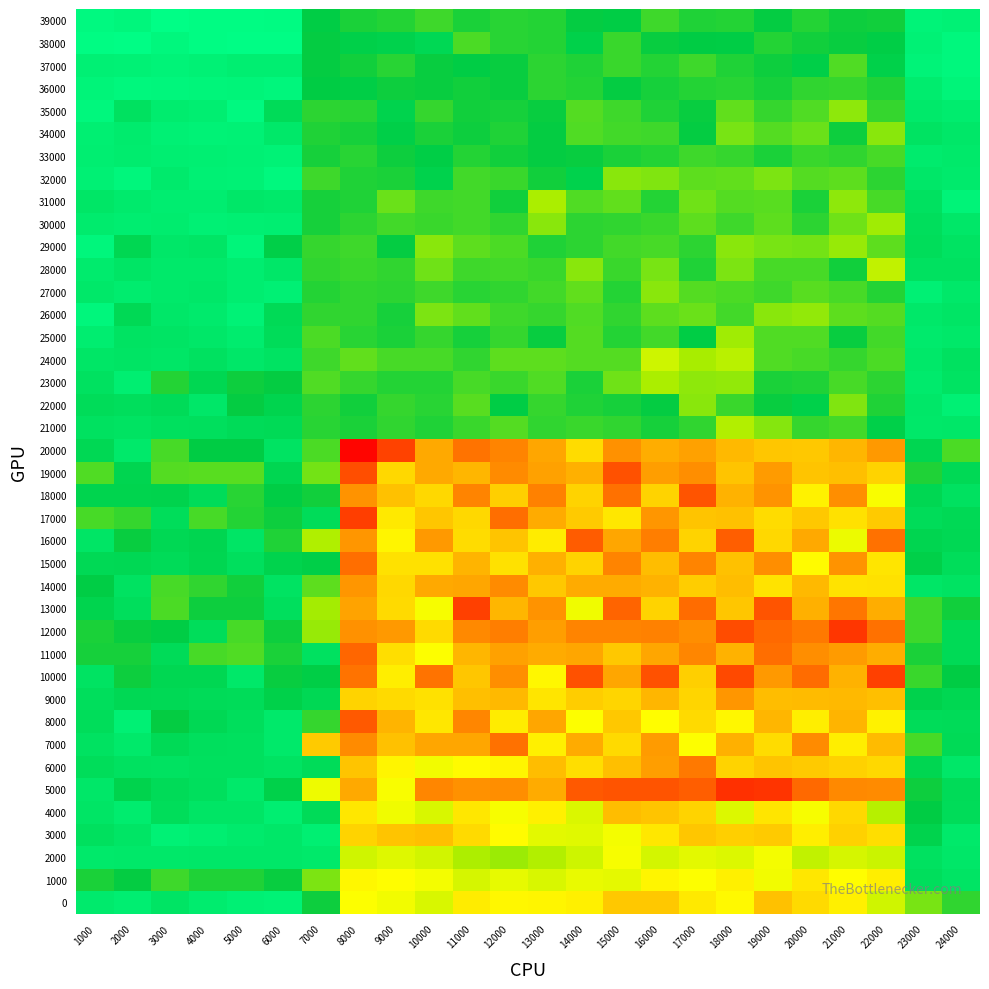

What is the total value across all series at 18000?

56.4